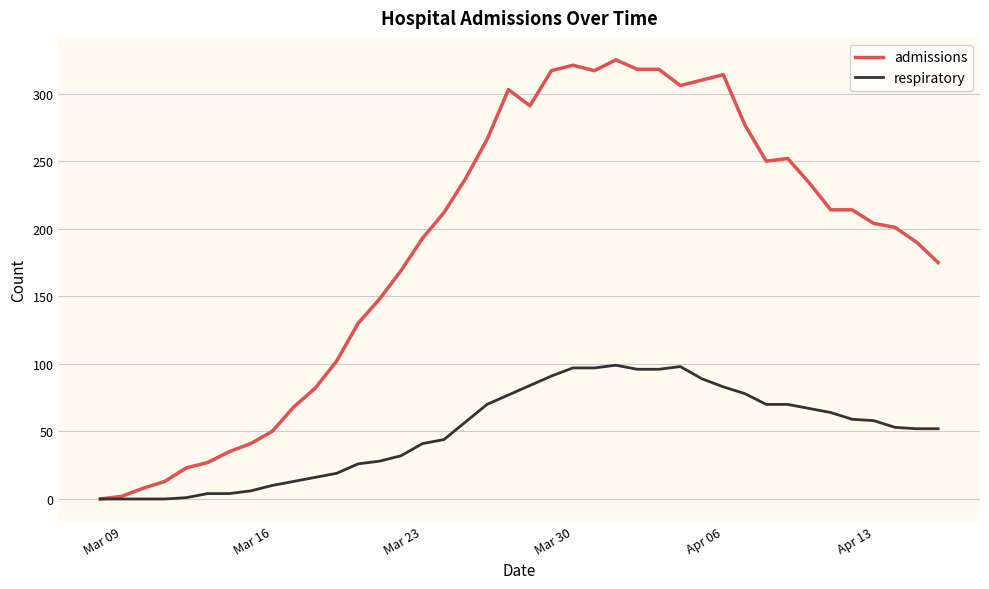

Which series has the largest total across all categories?

admissions